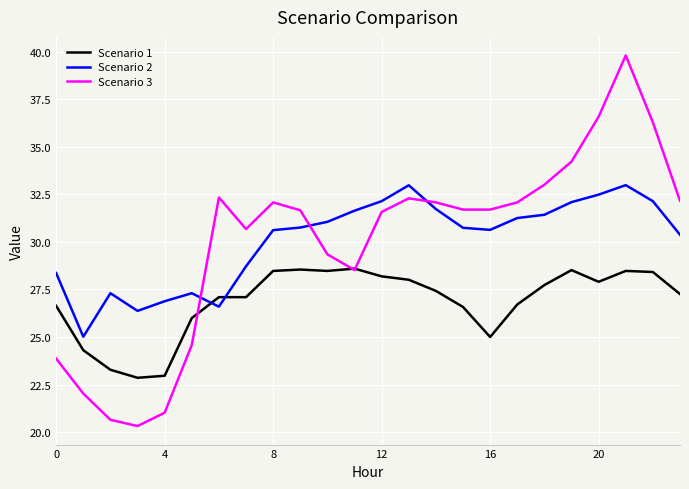

List the series in order of their peak value, highest first.

Scenario 3, Scenario 2, Scenario 1